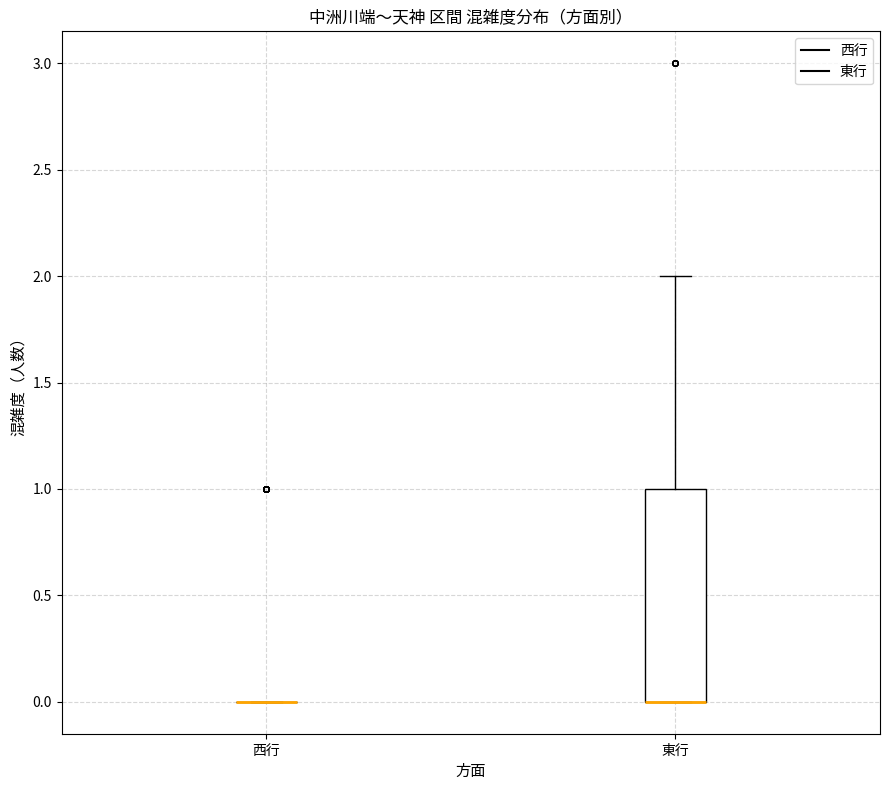

Reading left to right, transcribe this box plot: for each box, give where its median line is, the range the box spans, and where its two whiskers end, as read against the y-axis. The values are not printed on the chart, so give them approximately, as read against the axis.

西行: box collapsed to a line at 0, whiskers 0 to 0
東行: median 0 (drawn on the box's lower edge), box 0 to 1, whiskers 0 to 2